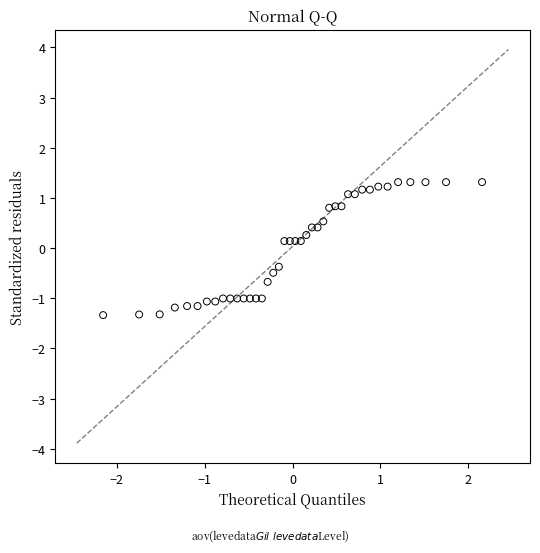

What is the range of Y values (max minus min)?

2.7